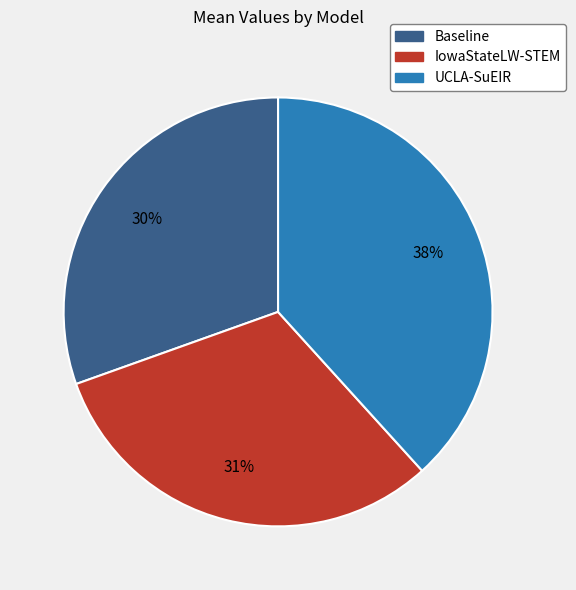

Rank the categories by value from highest to lowest.

UCLA-SuEIR, IowaStateLW-STEM, Baseline